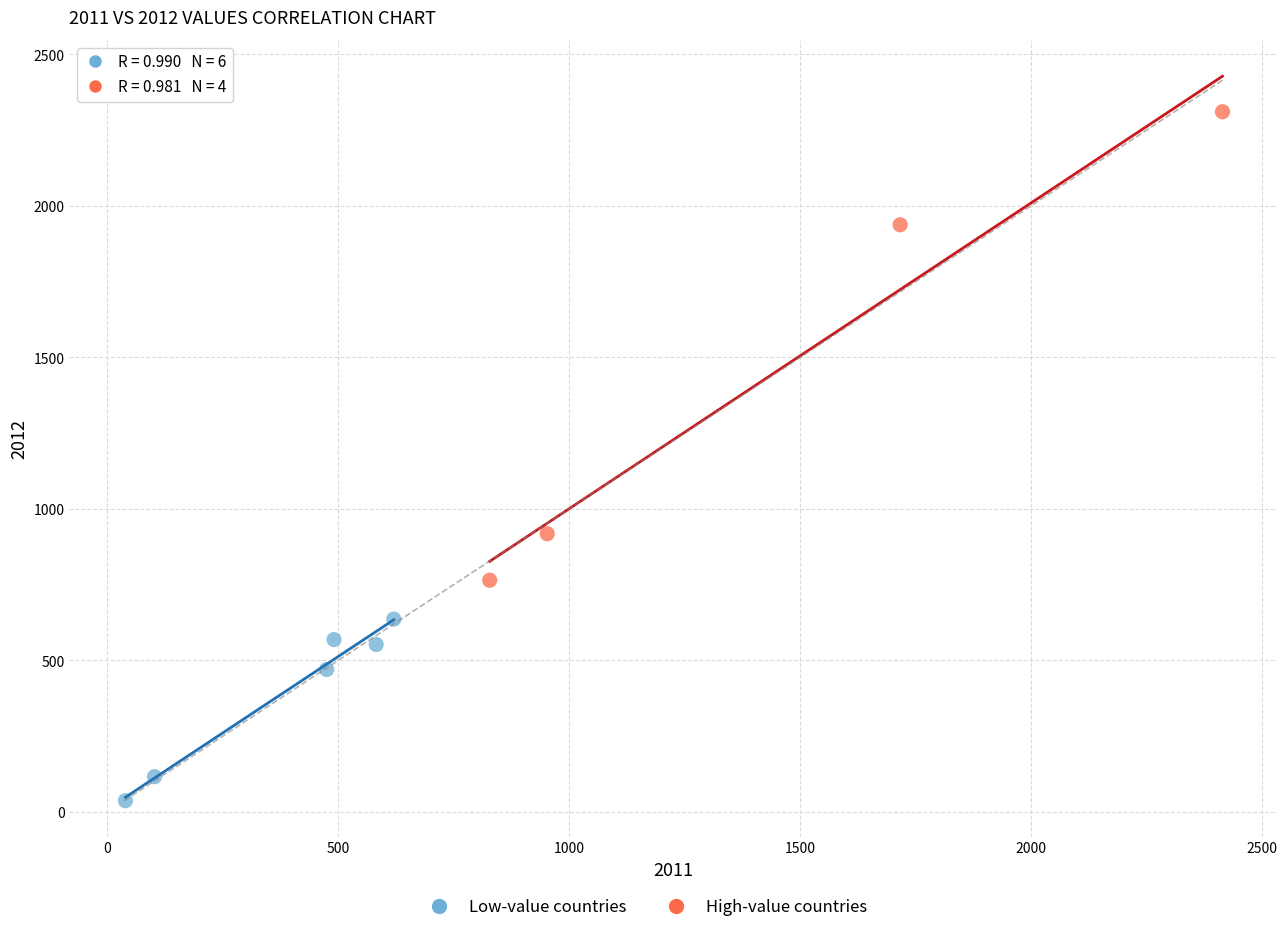

Which series has the widest spread of Y values?

High-value countries